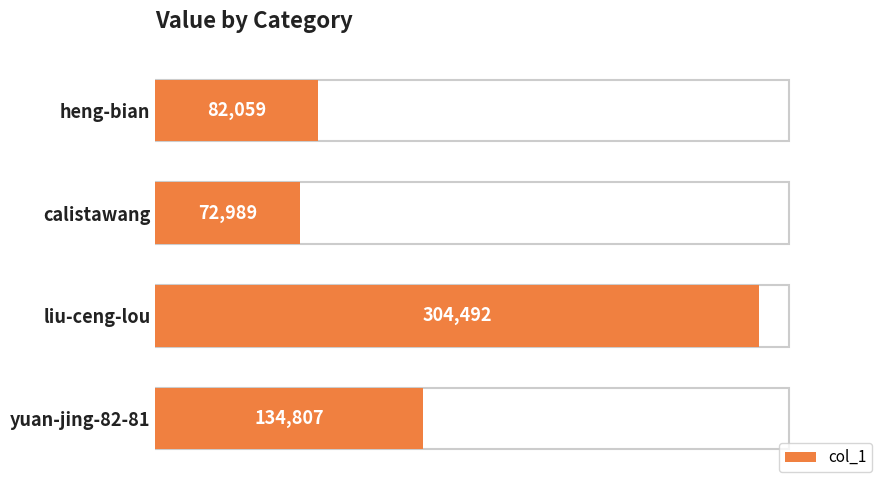

The chart shows a value of 17845 at heng-bian. True or false?

False